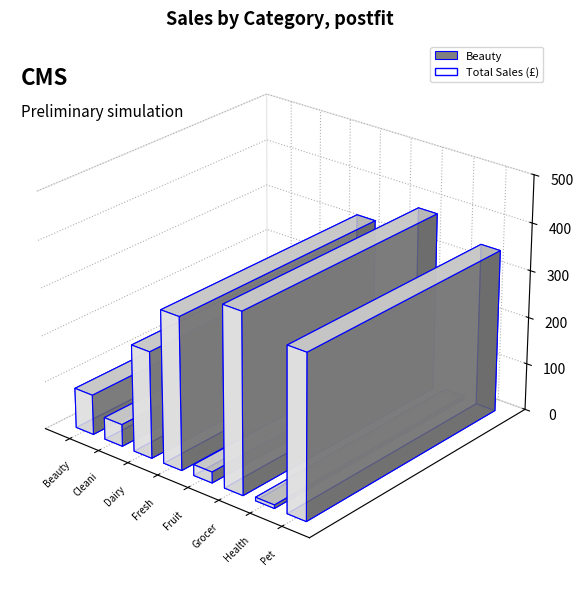

What is the label of the 5th bar from the right?

Fresh Meat